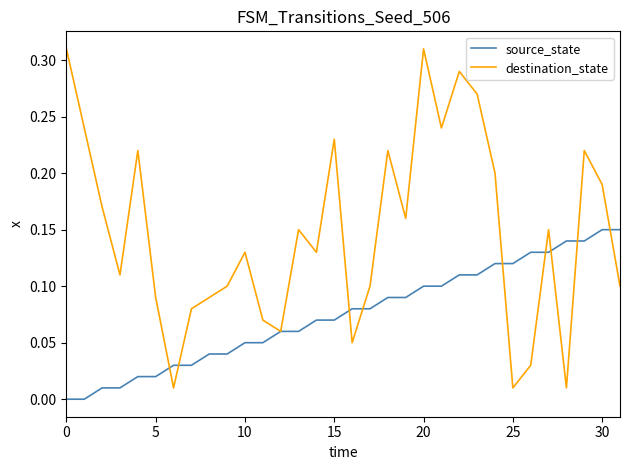

Rank the series by their maximum value, from highest to lowest.

destination_state, source_state